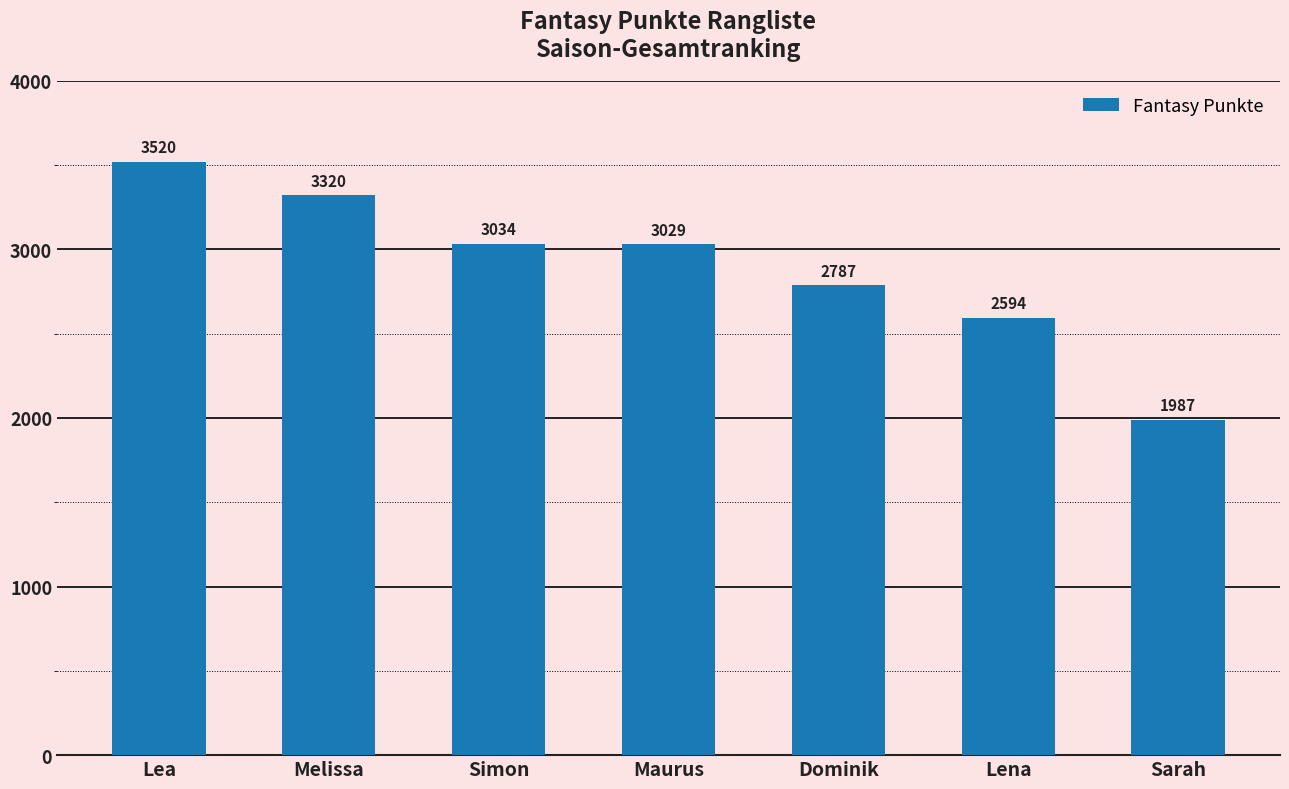

Rank the categories by value from lowest to highest.

Sarah, Lena, Dominik, Maurus, Simon, Melissa, Lea